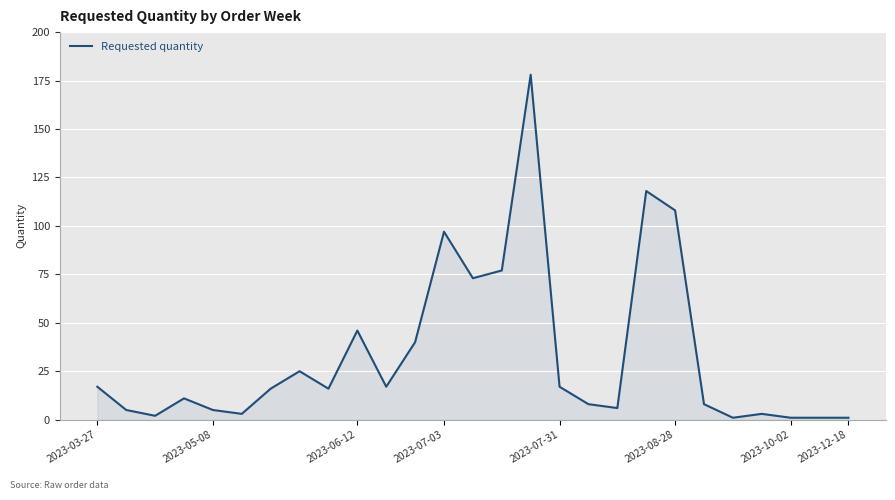

What is the difference between the maximum and minimum values?

177